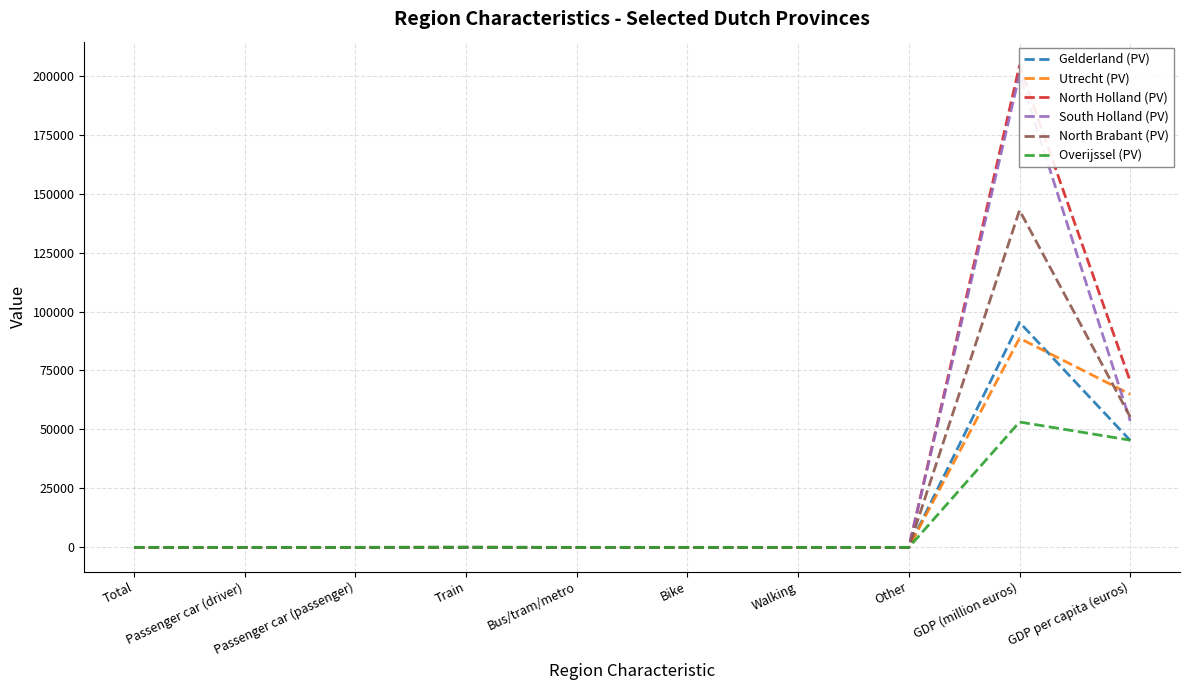

How many lines are shown in the chart?

6